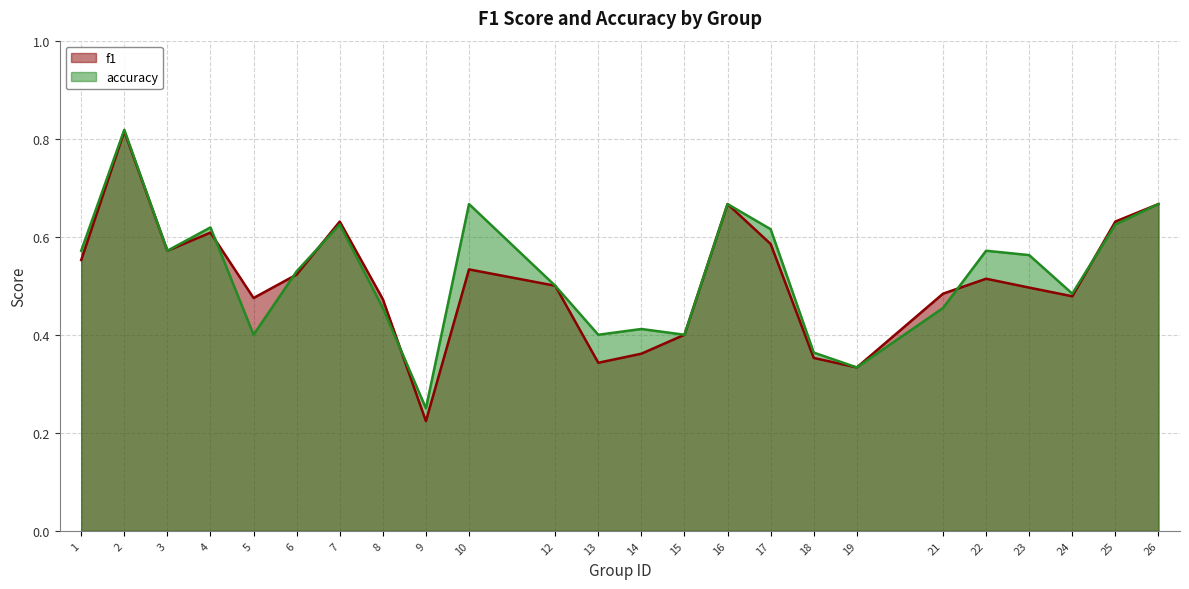

The accuracy series shows 0.7 at 10. True or false?

True